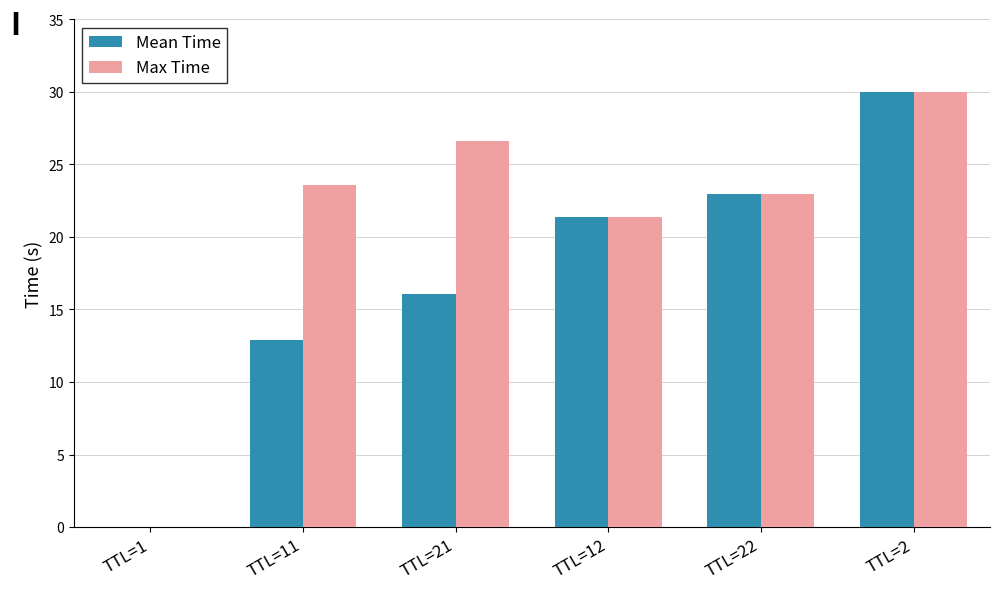

What is the difference between the Mean Time values at TTL=21 and TTL=12?

5.3